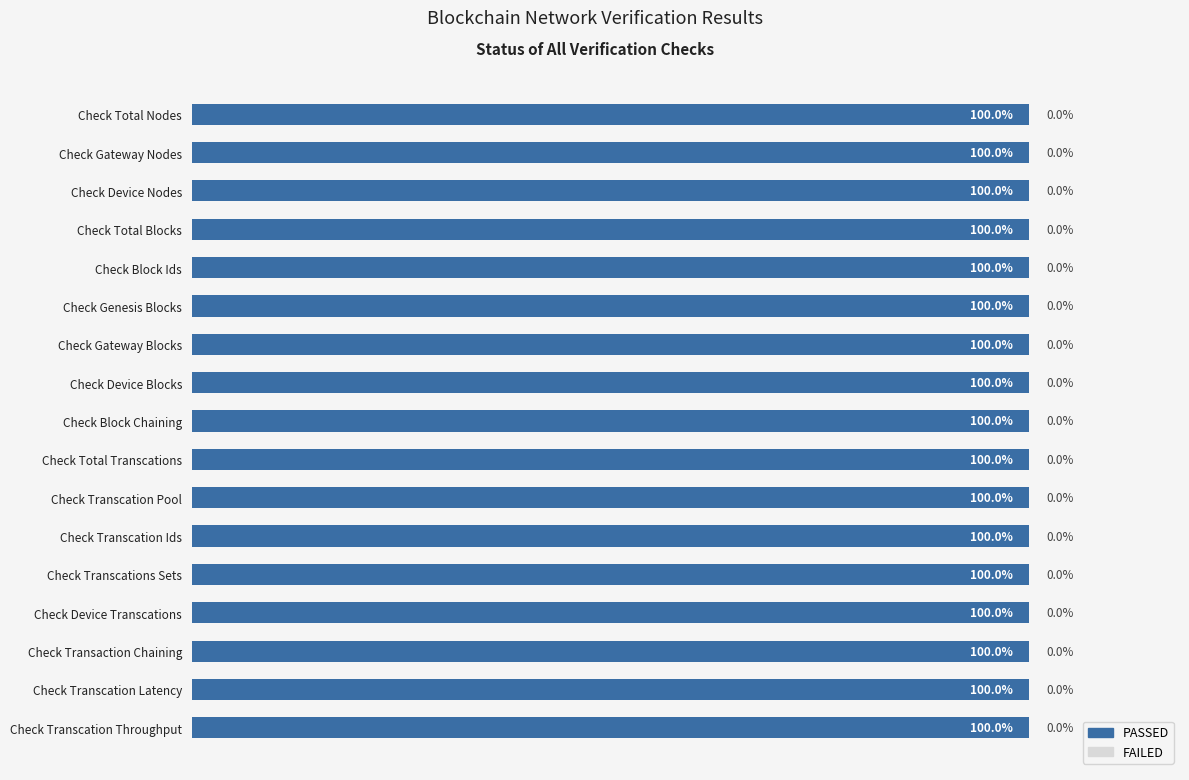

Which series has the largest range (max minus min)?

PASSED